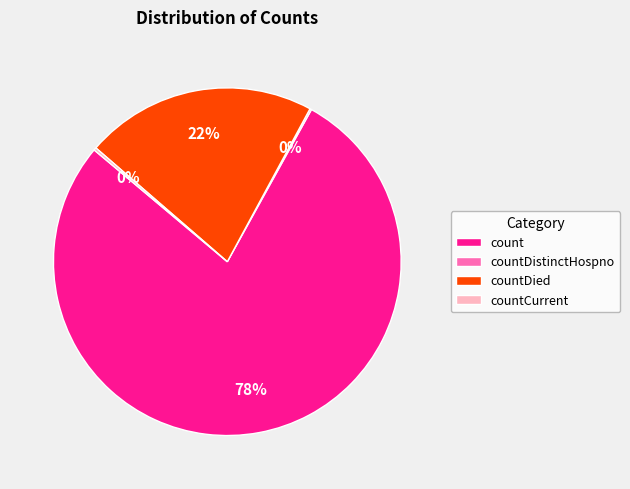

Does any single category account for the majority?

Yes